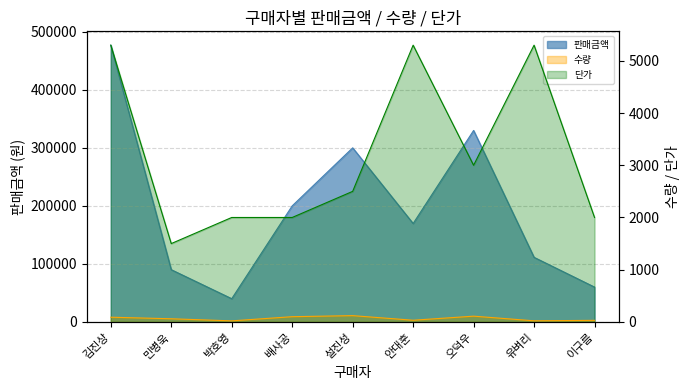

True or false: 단가 has a value of 1325 at 배사공.

False